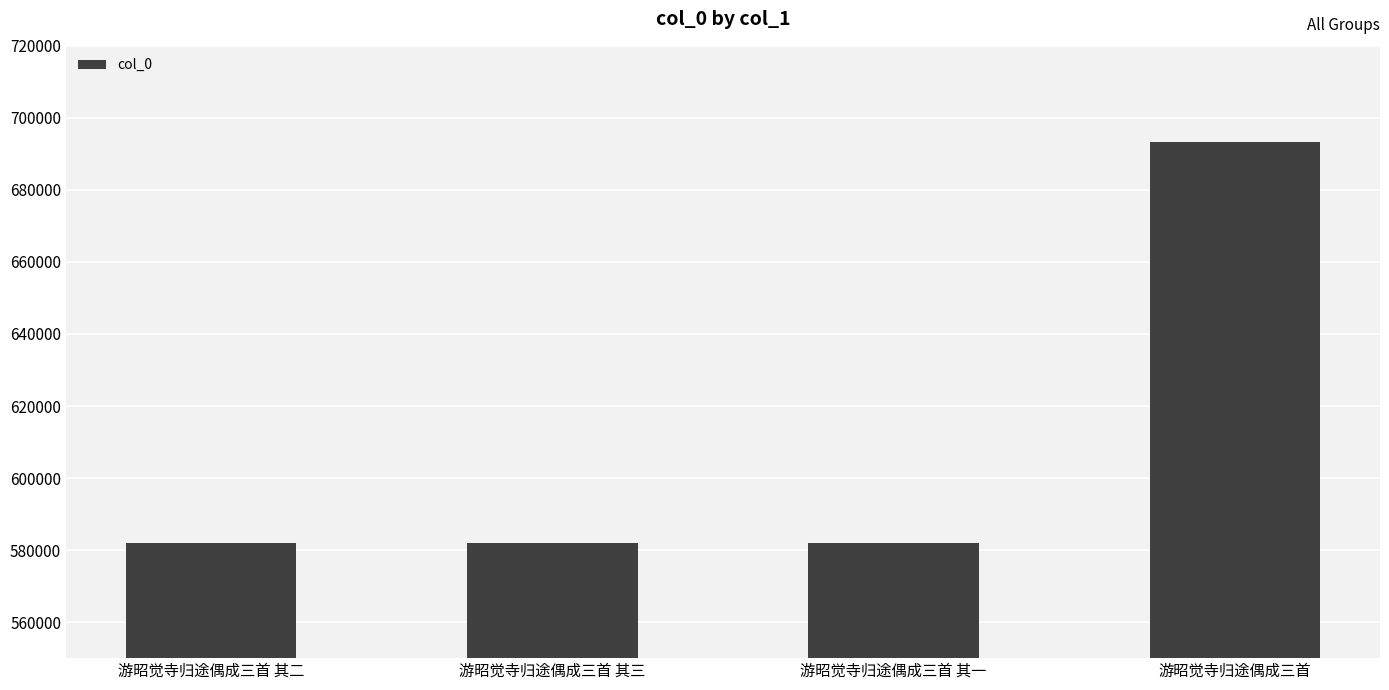

What is the label of the 3rd bar from the right?

游昭觉寺归途偶成三首 其三